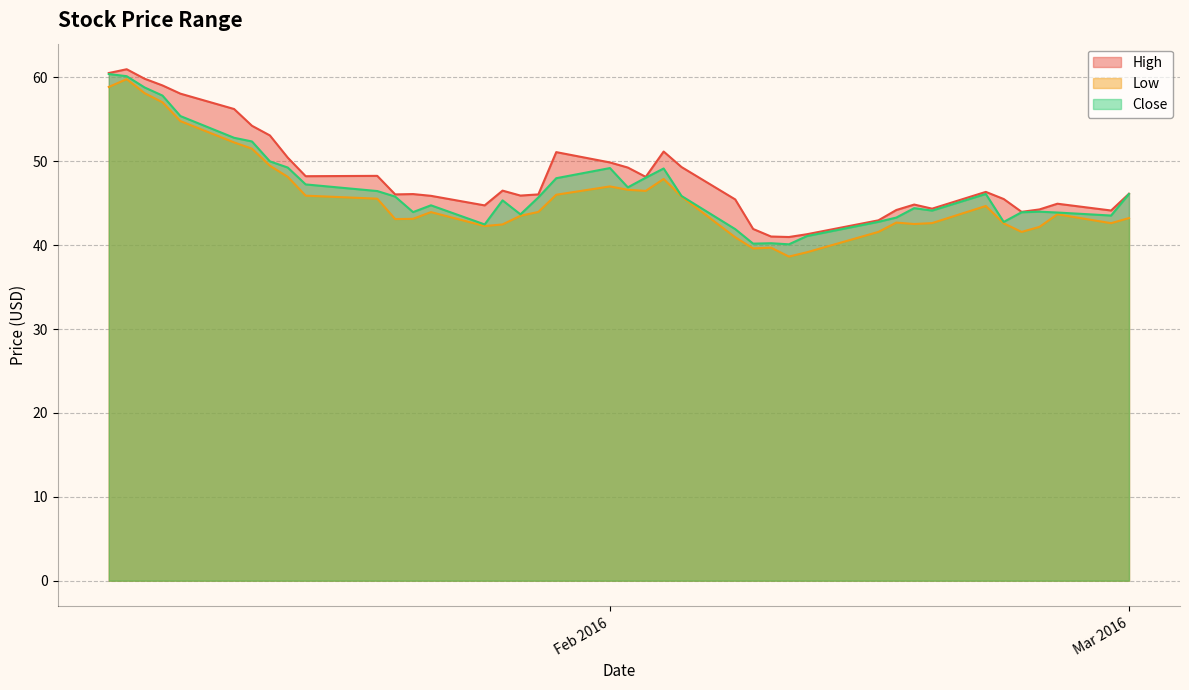

The value of Close at Feb 2016 is 49.2. True or false?

True